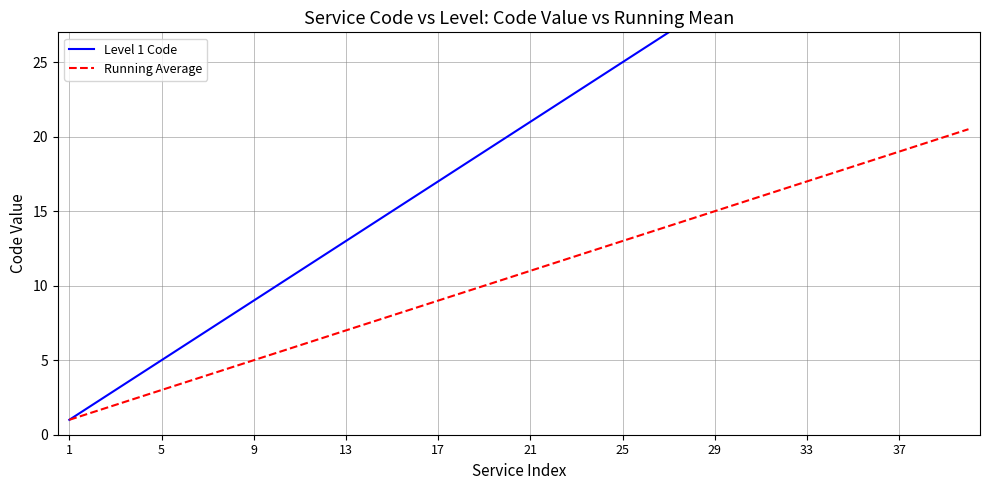

What is the minimum value shown in the chart?

1.0